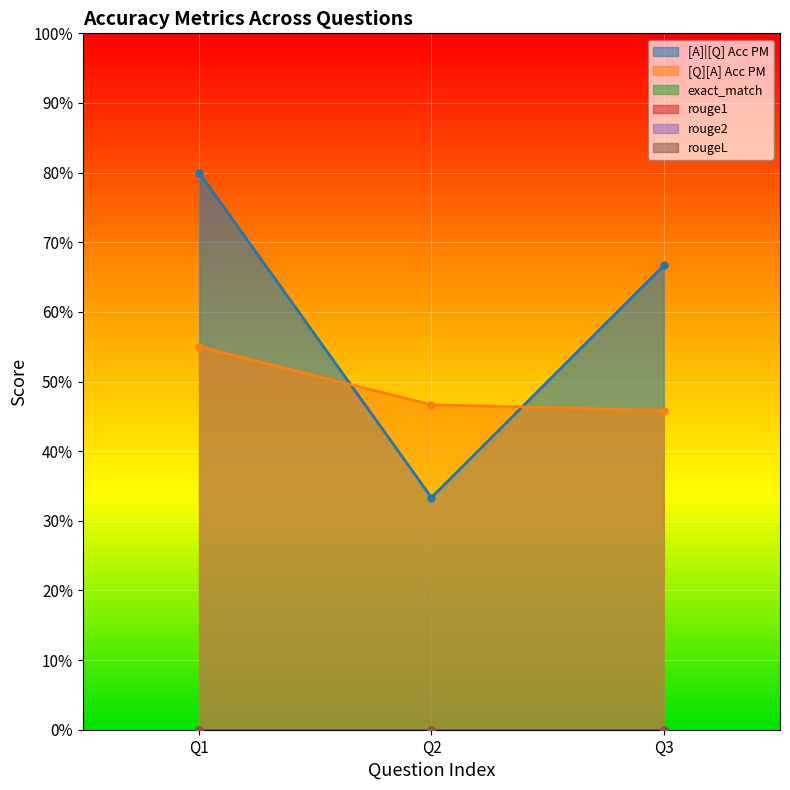

True or false: [Q][A] Acc PM has a value of 0.6 at 0.

True